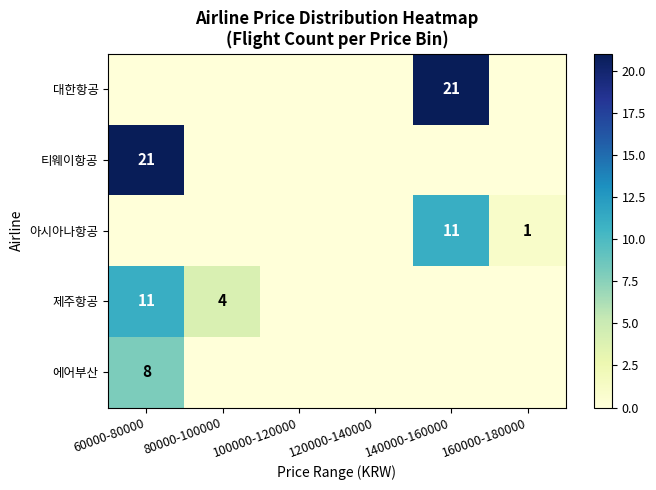

What is the highest value of the 티웨이항공 series?

21